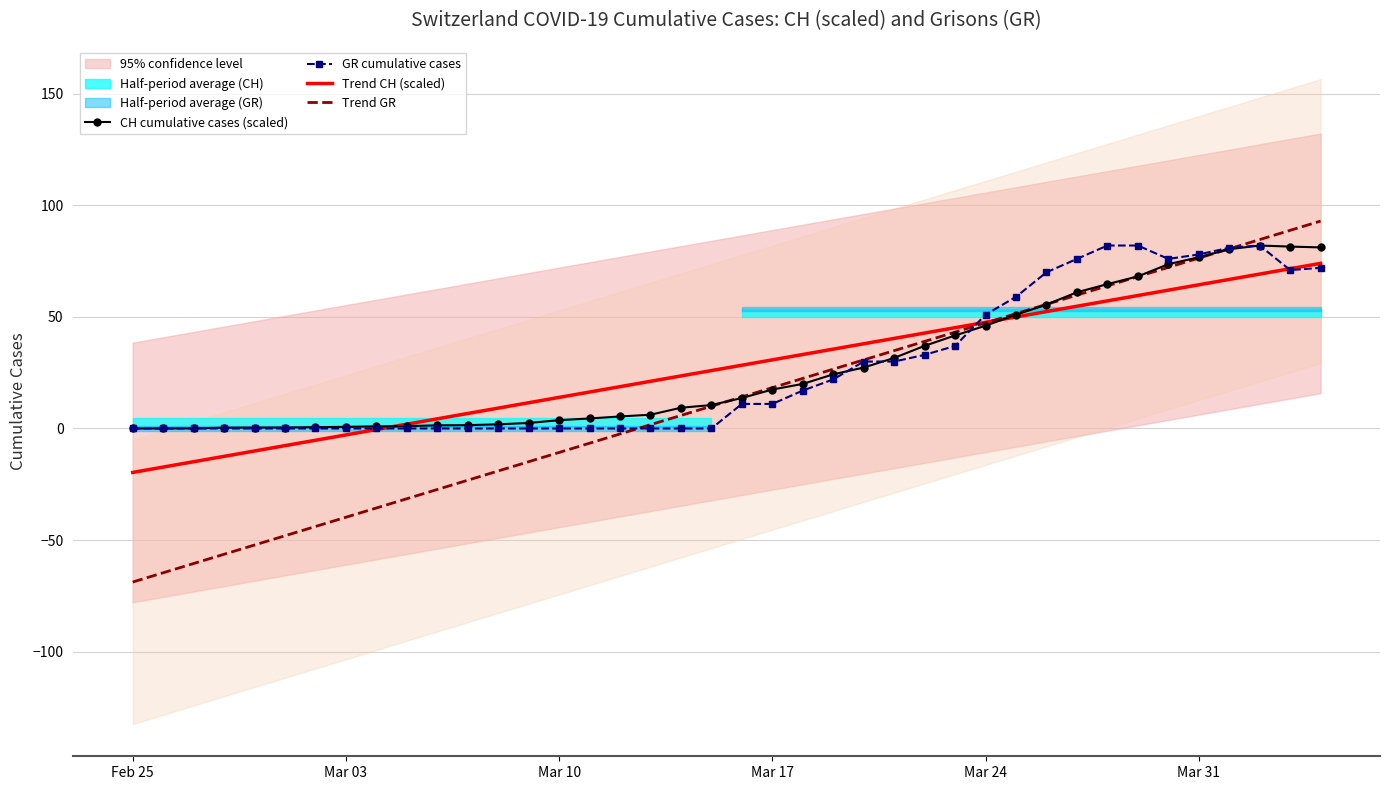

What is the maximum value for CH cumulative cases (scaled)?

82.0